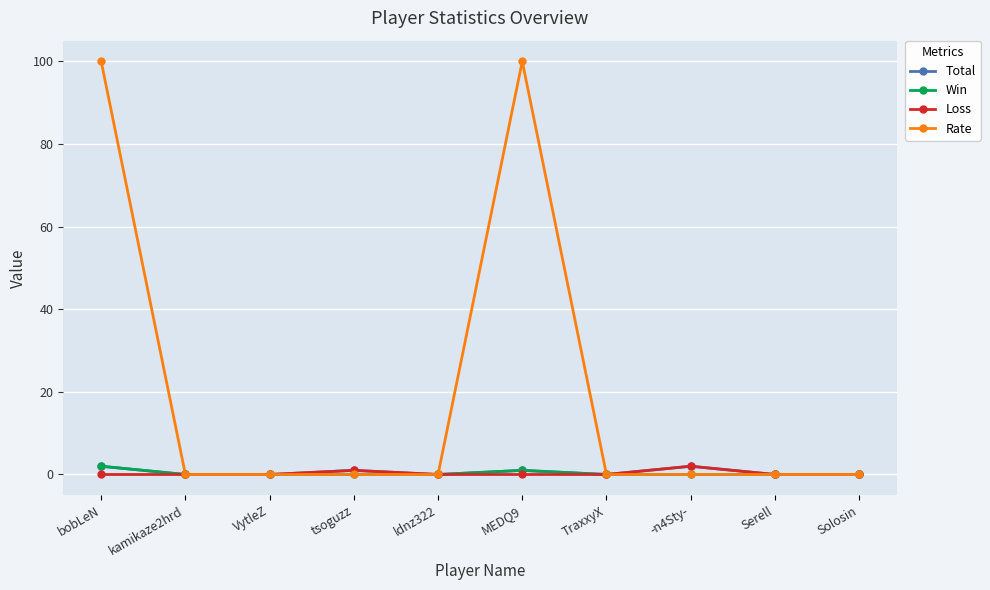

What is the highest value of the Loss series?

2